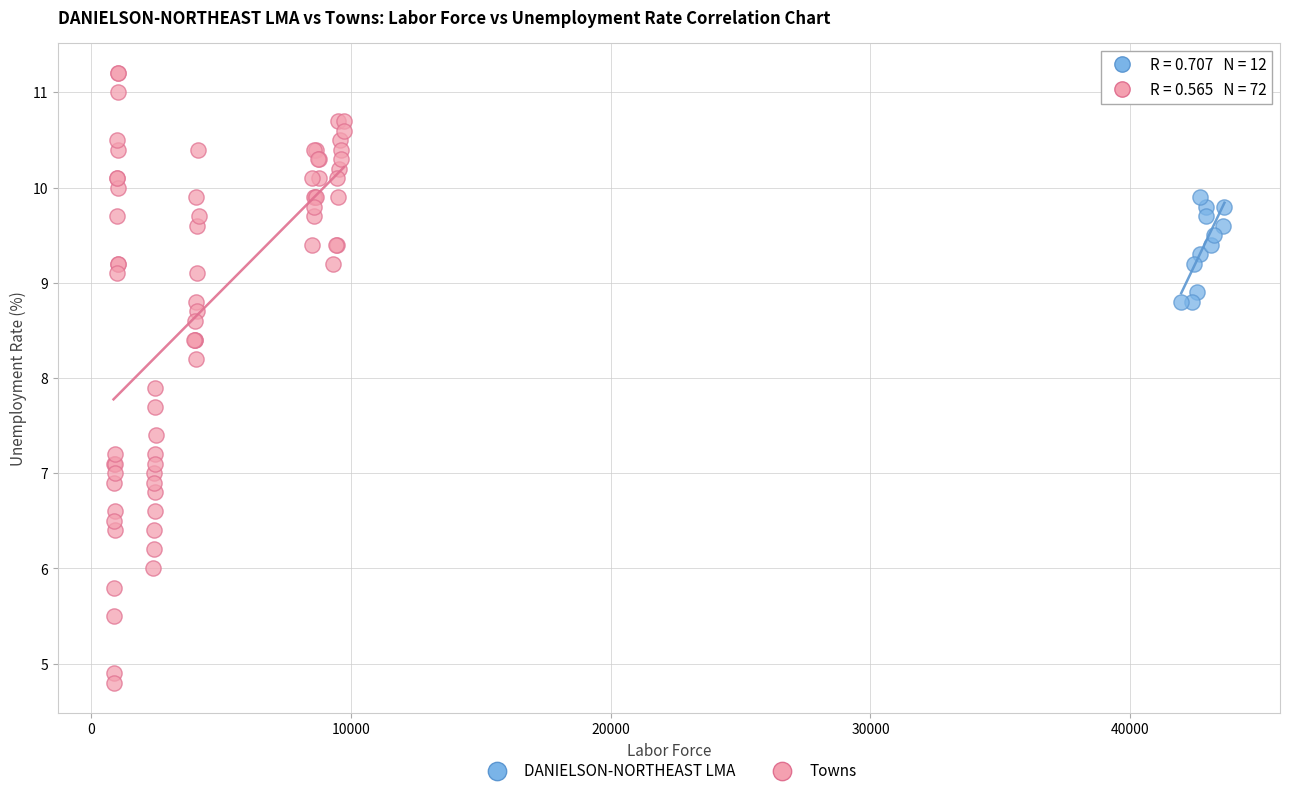

Which series contains the highest Y value?

Towns